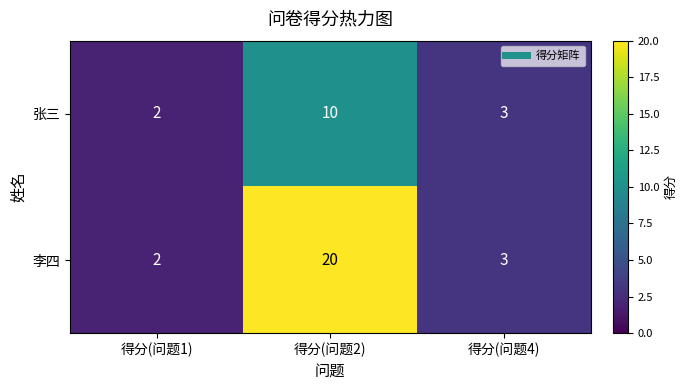

Rank the categories by 李四 value from lowest to highest.

得分(问题1), 得分(问题4), 得分(问题2)